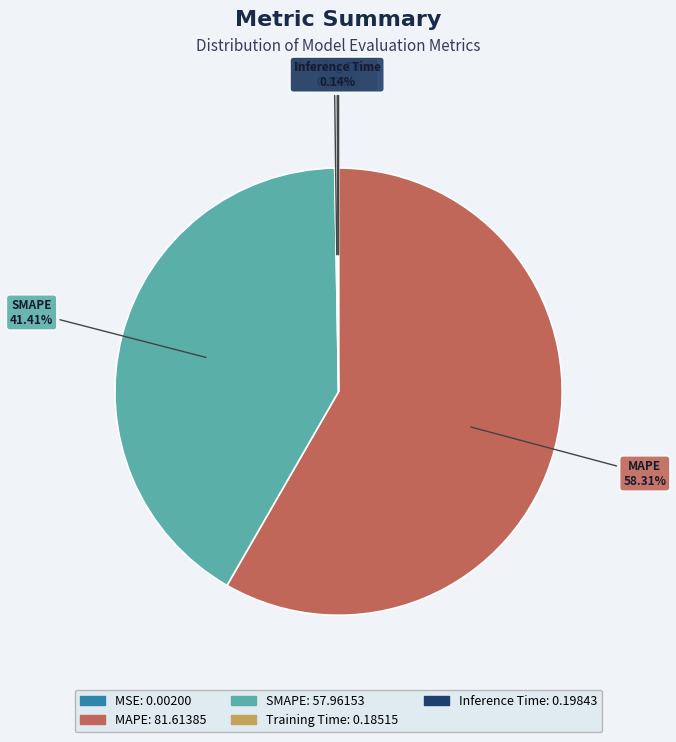

Which has a higher value, SMAPE or MAPE?

MAPE